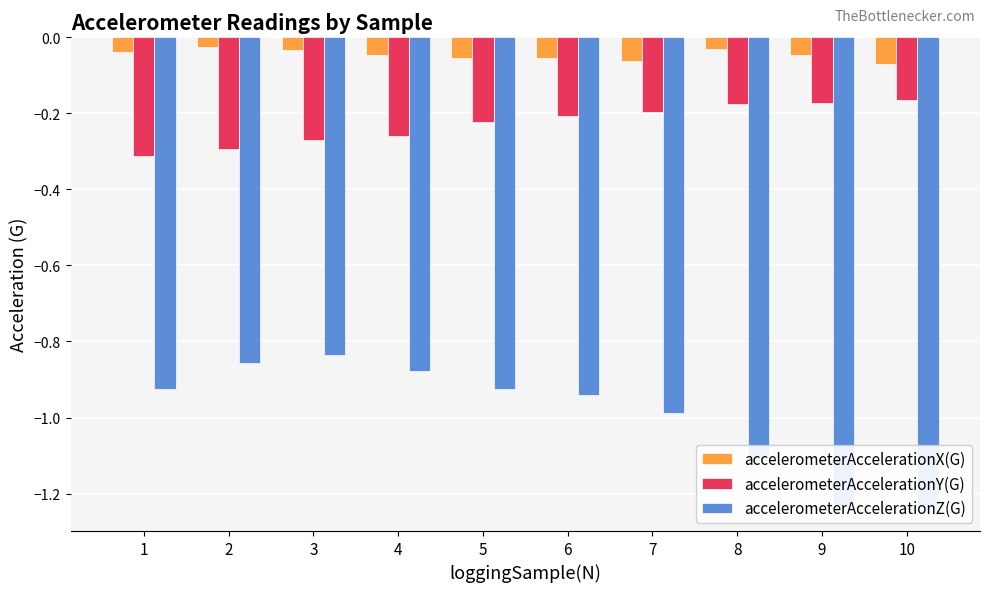

What is the total value across all series at 3?

-1.1